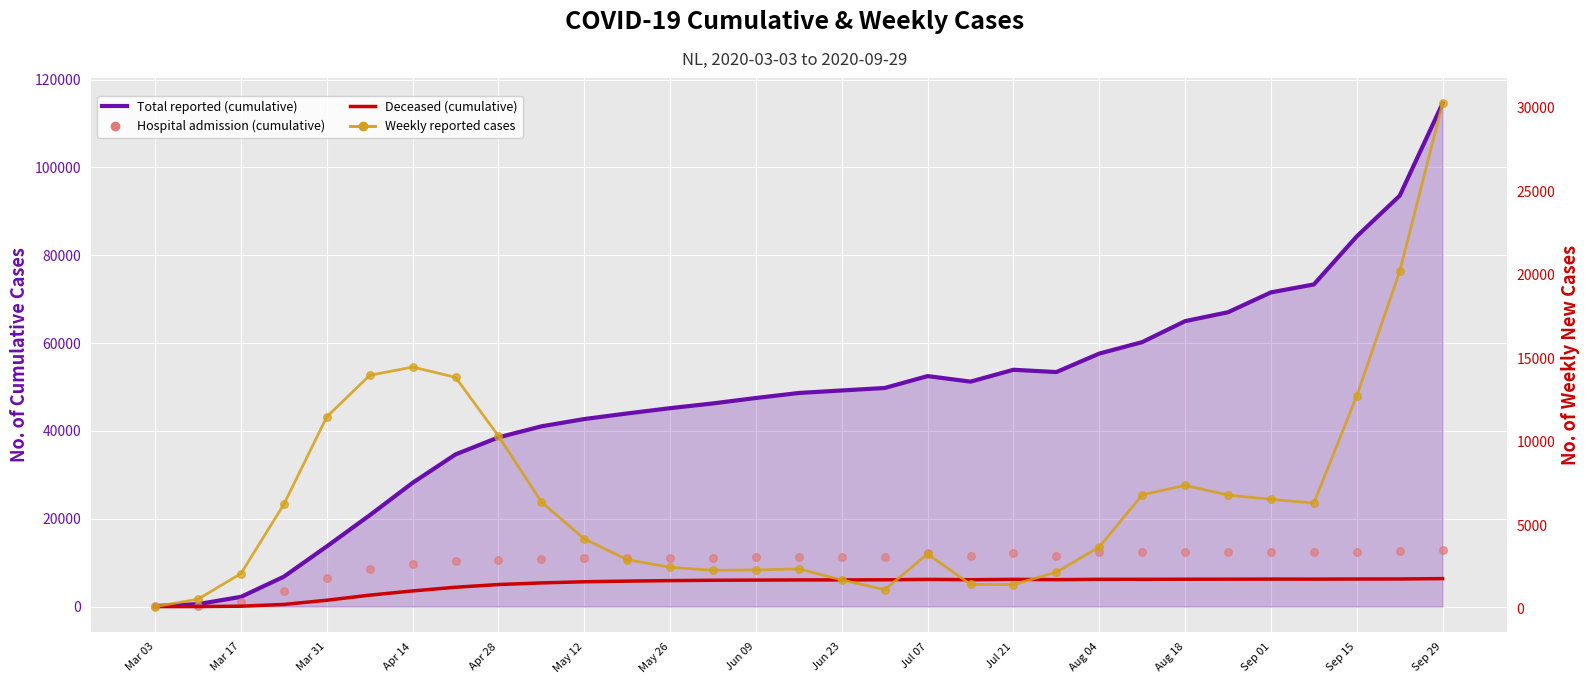

Which series reaches the minimum Y coordinate?

Deceased (cumulative)